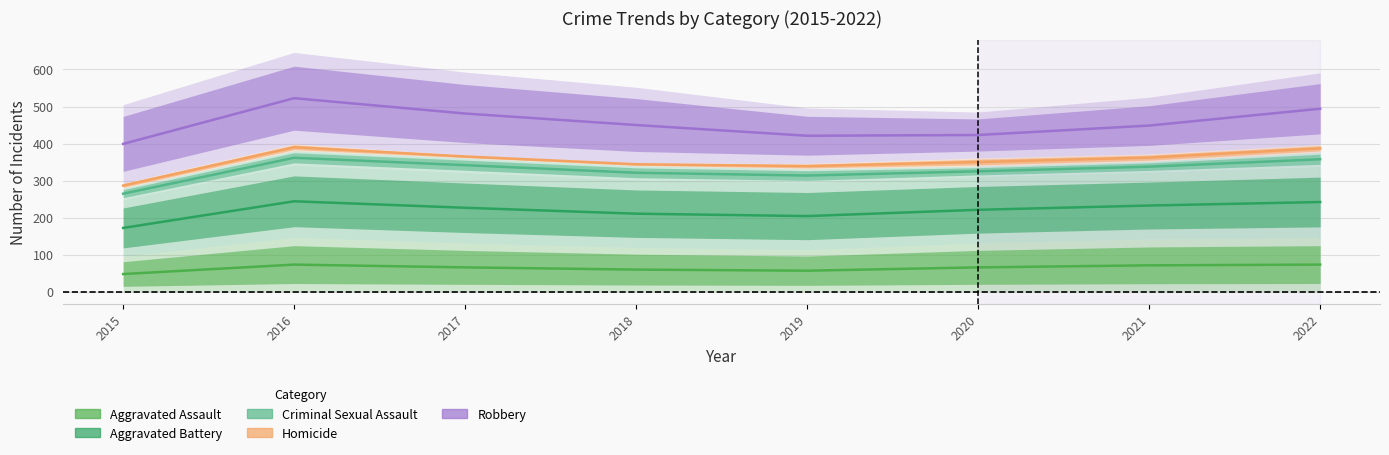

True or false: Robbery has more than 1 interior local peaks.

False